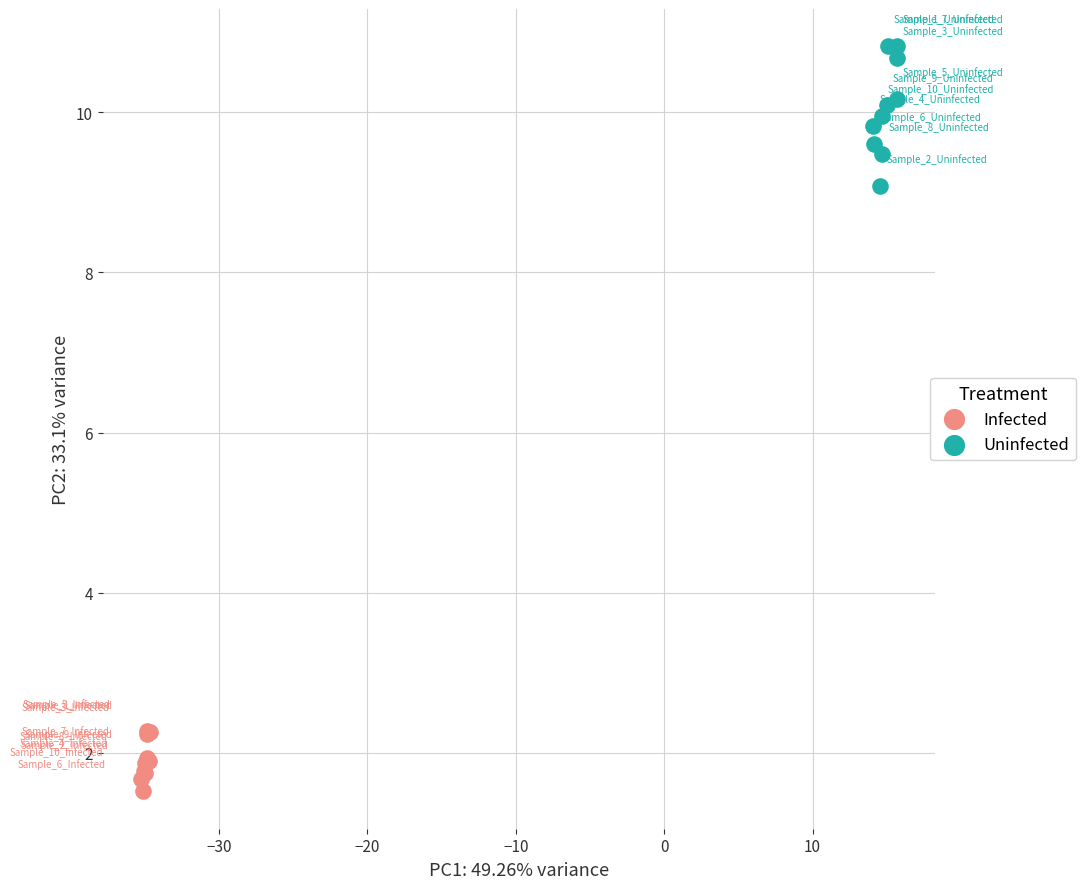

What are all the series names shown in the legend?

Infected, Uninfected